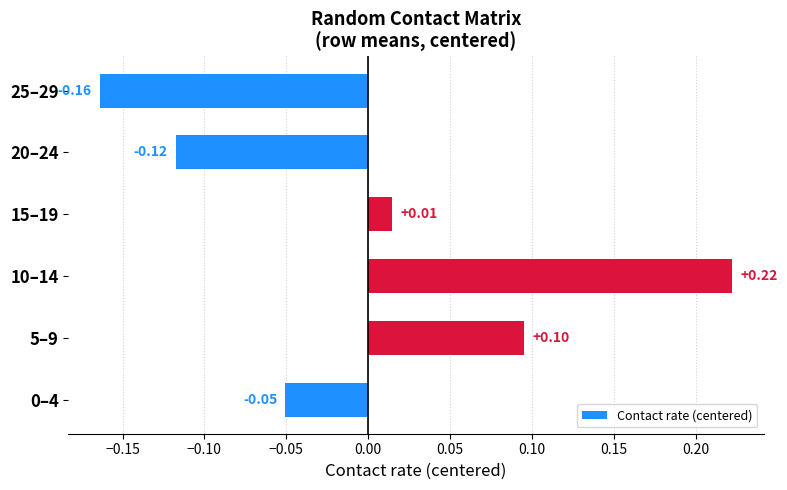

How many data points does each series have?

6